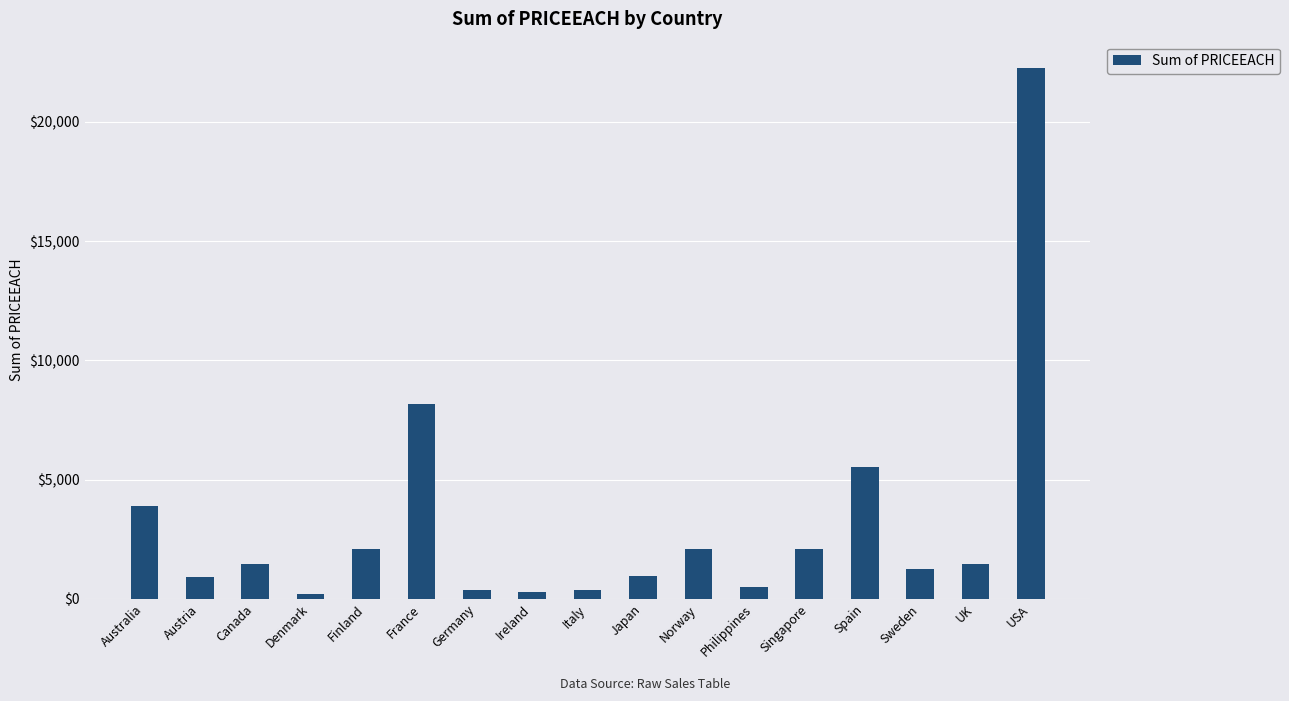

Which has a higher value, Japan or Finland?

Finland